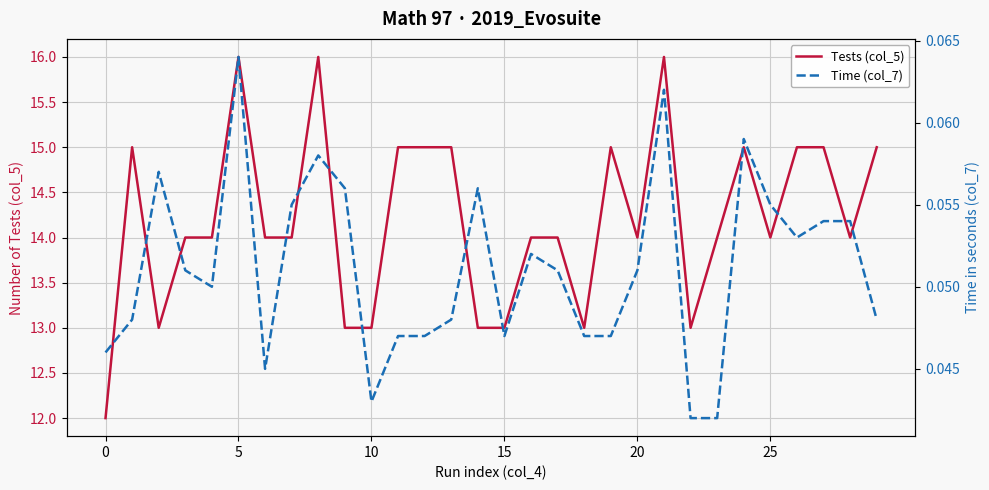

Which has a higher value, 6 or 9?

6